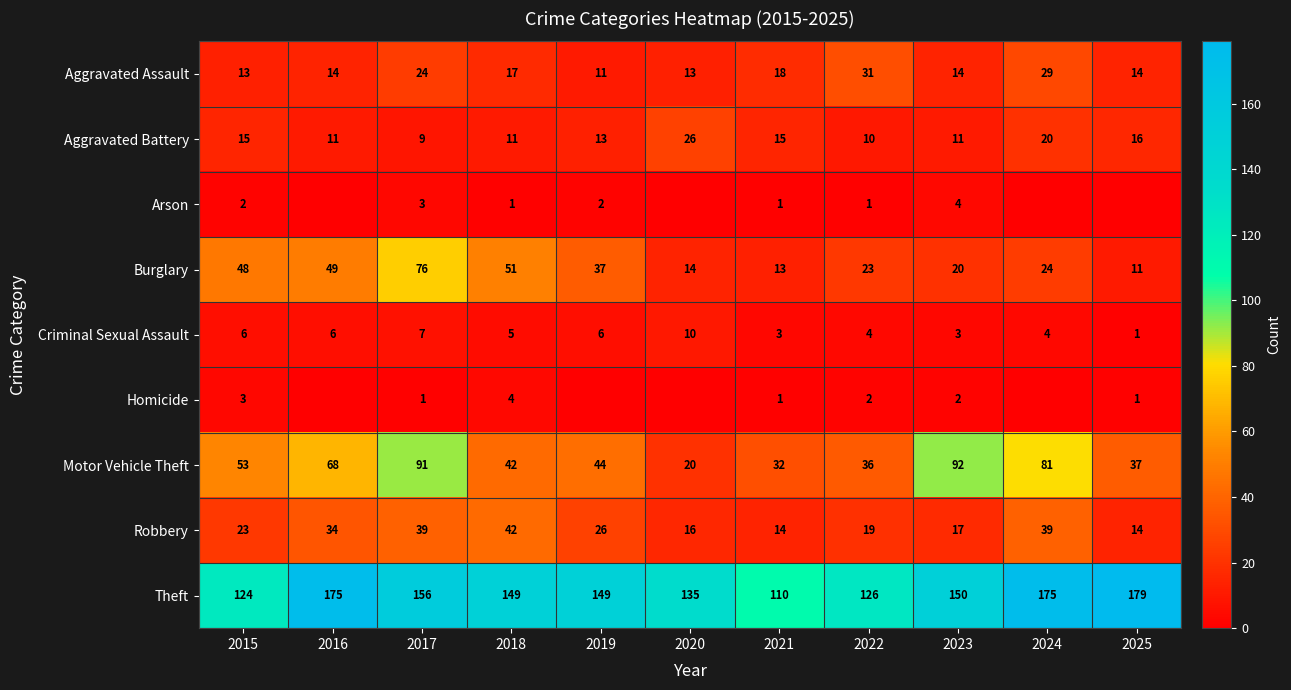

Is it true that Robbery equals 16 at 2020?

True